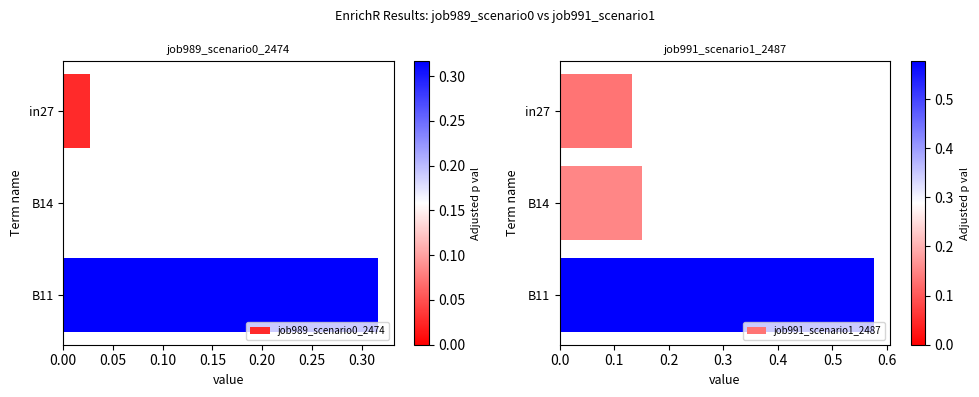

What is the average value of the job989_scenario0_2474 series?

0.1